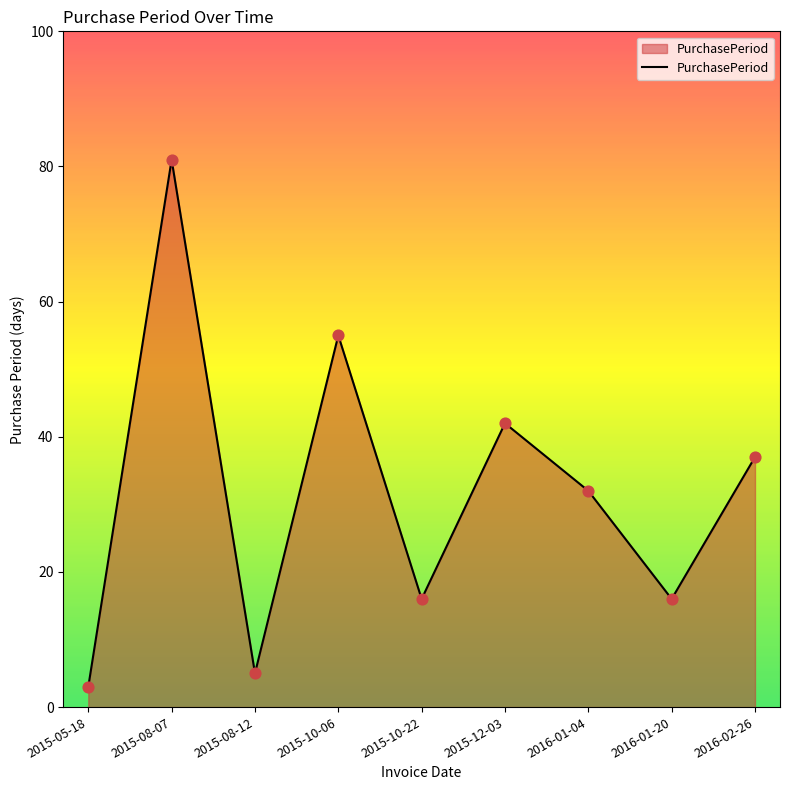

Between 2015-05-18 and 2015-10-22, which is larger?

2015-10-22